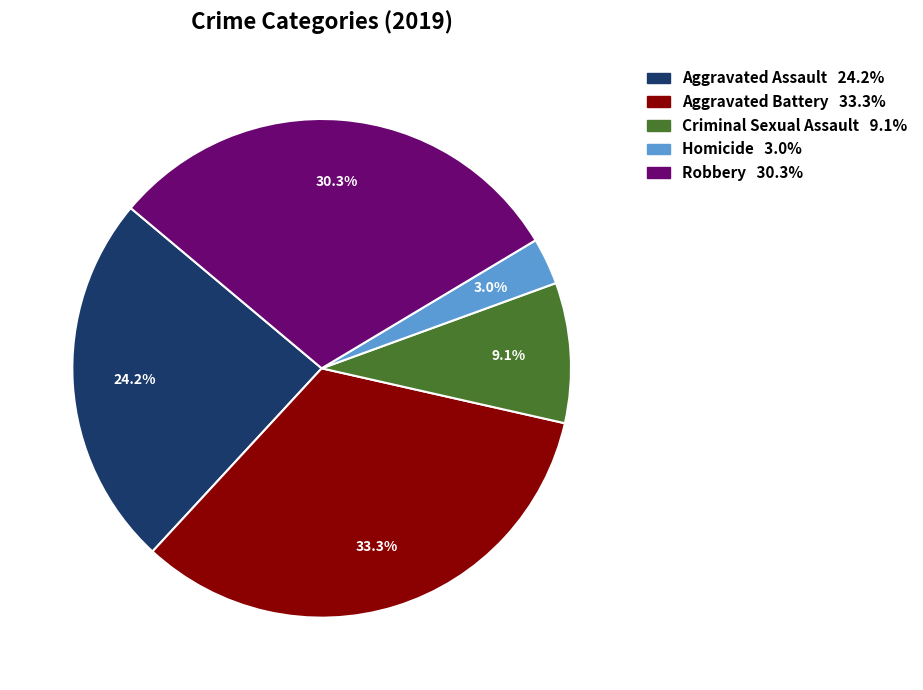

Do Homicide and Aggravated Battery together represent more than half of the pie?

No